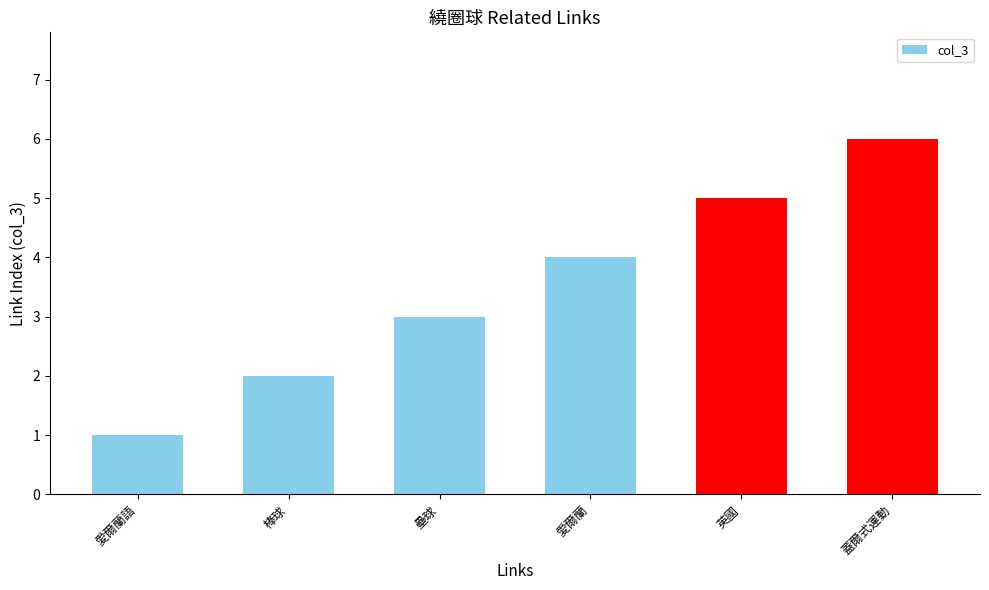

True or false: the data shows 5 at 英國.

True